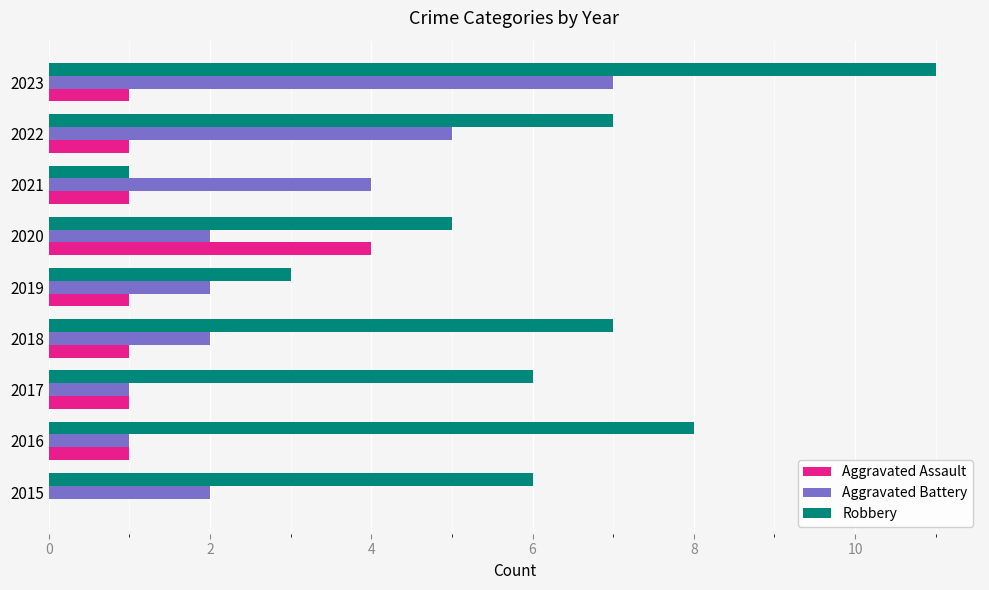

Is it true that Aggravated Battery equals 5 at 2022?

True